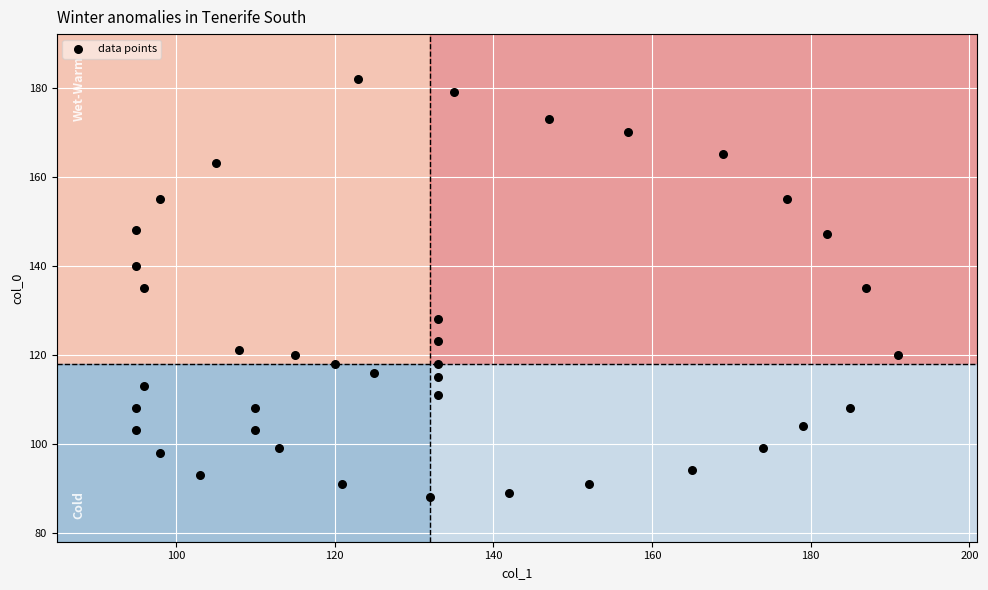

What is the range of Y values (max minus min)?

94